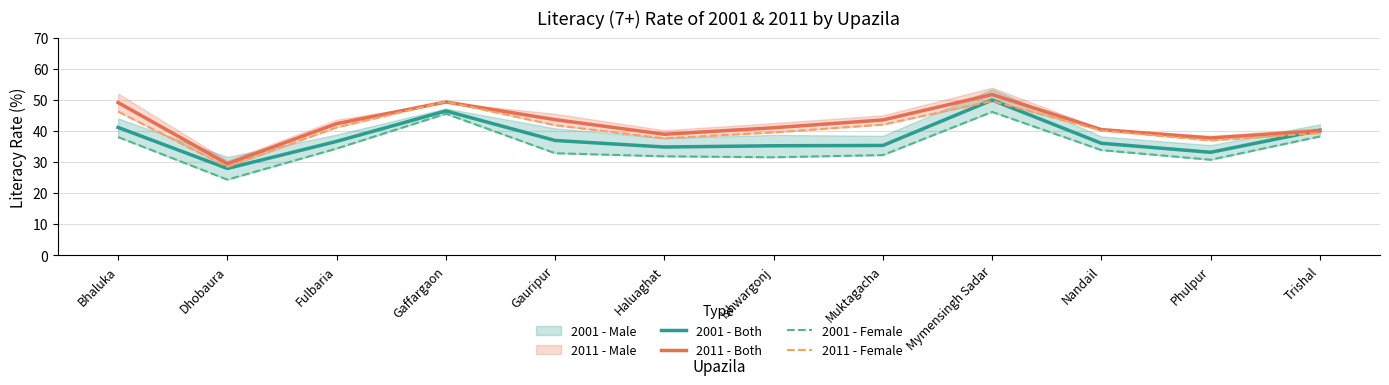

True or false: 2001 - Female has more than 1 interior local peaks.

True